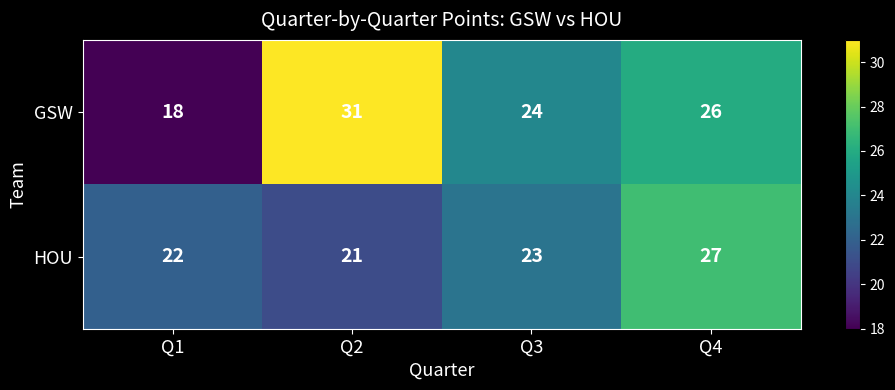

How many data points does each series have?

4